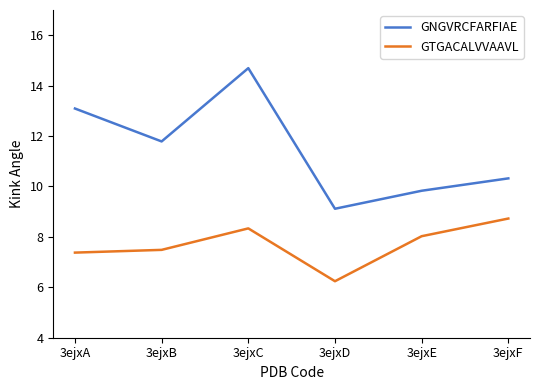

Count the number of categories in the chart.

6